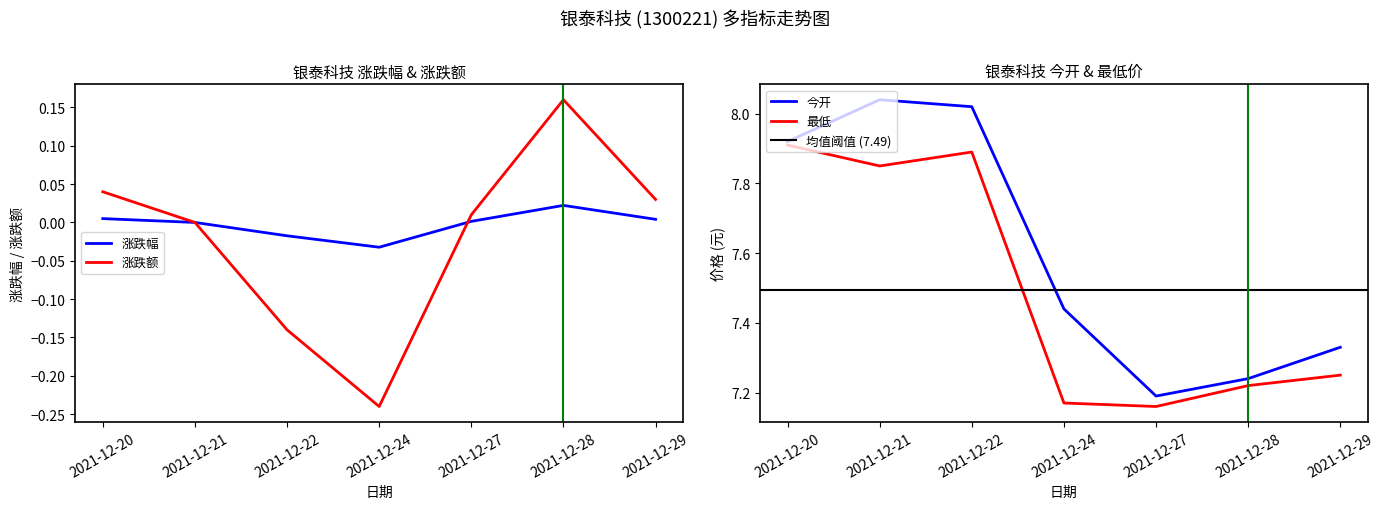

True or false: 涨跌额 has more than 2 points higher than both neighbors.

False